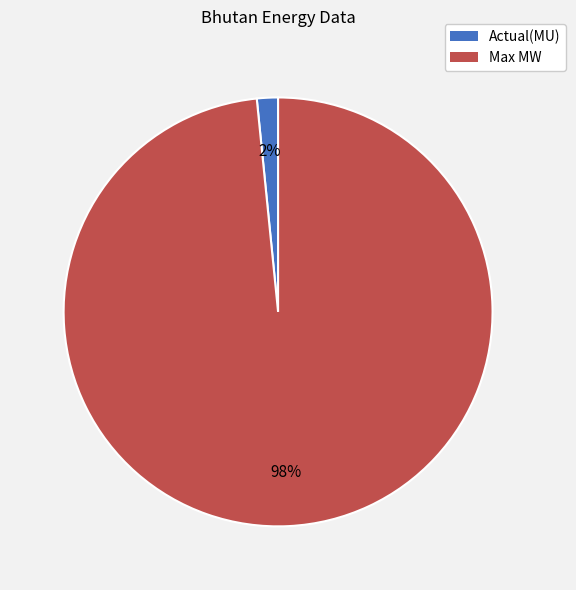

How many slices are in this pie chart?

2